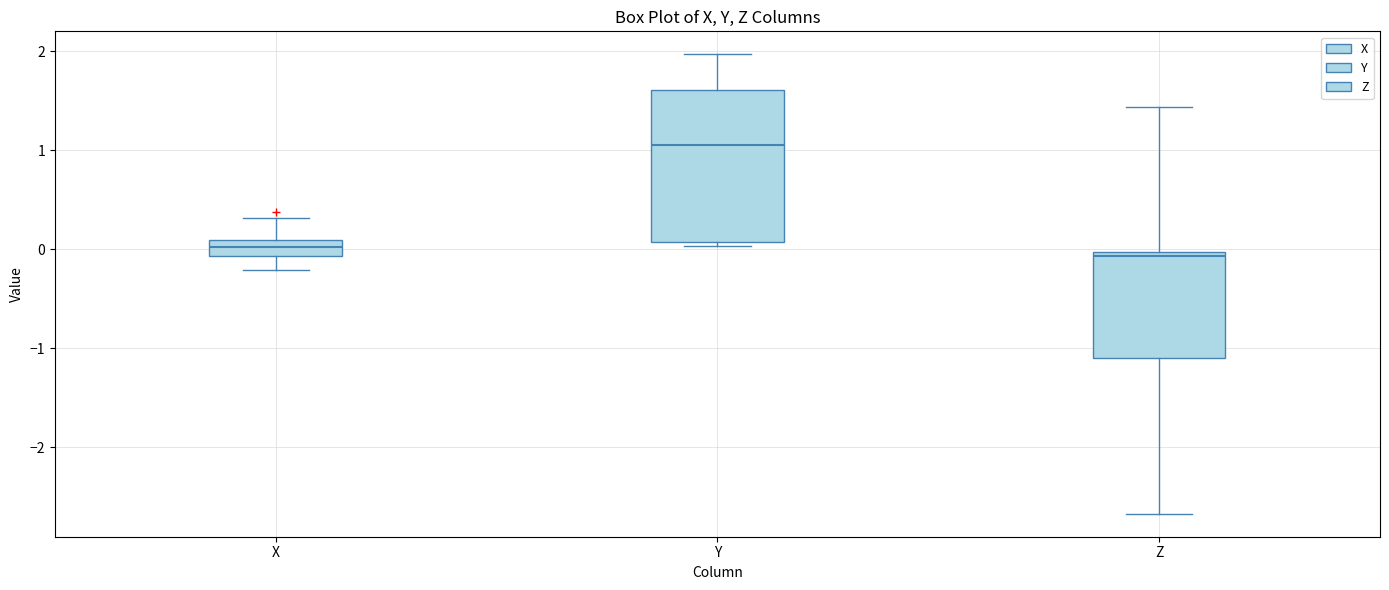

Reading left to right, read every box against the y-axis: the position of its median line, the range the box covers, and the ends of its whiskers. The values are not printed on the chart, so give them approximately, as read against the axis.

X: median 0.0, box -0.1 to 0.1, whiskers -0.2 to 0.3
Y: median 1.1, box 0.1 to 1.6, whiskers 0.0 to 2.0
Z: median -0.1, box -1.1 to 0.0, whiskers -2.7 to 1.4